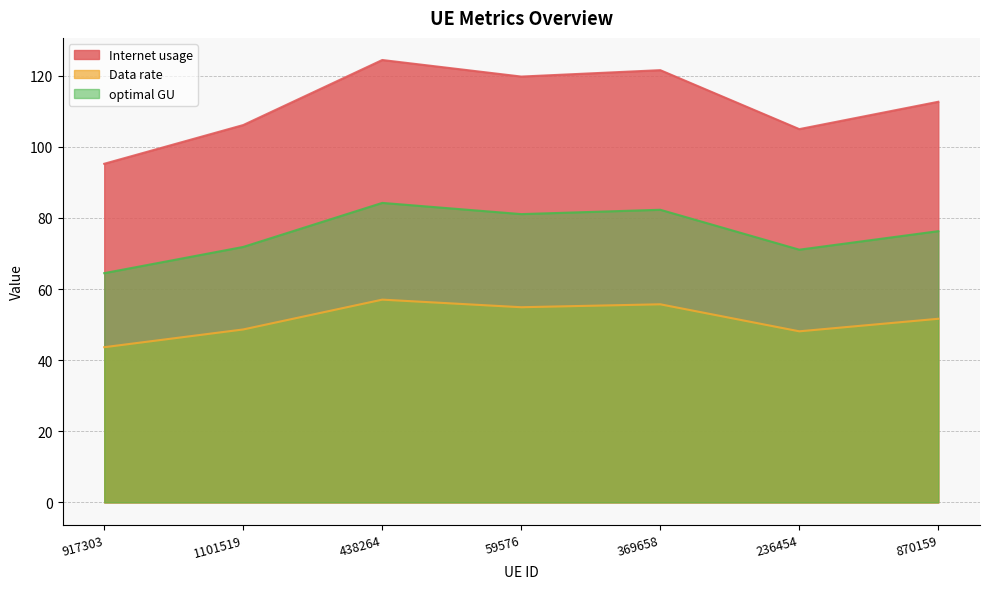

What position from the right is 236454?

2